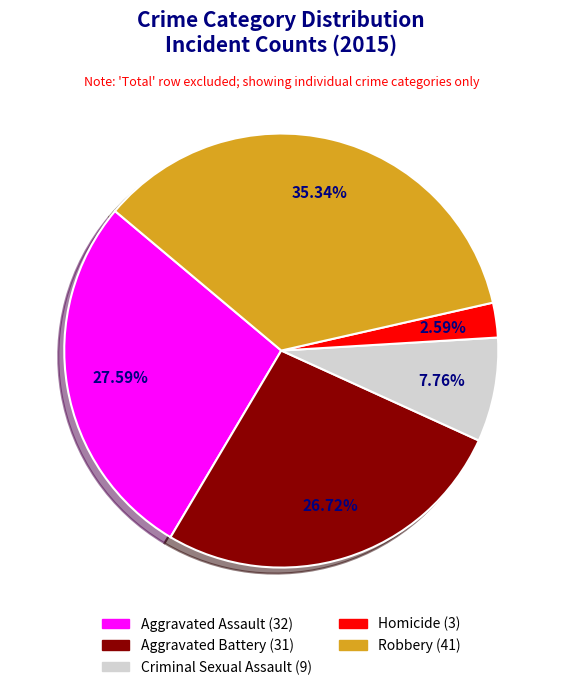

Between Robbery and Homicide, which is larger?

Robbery